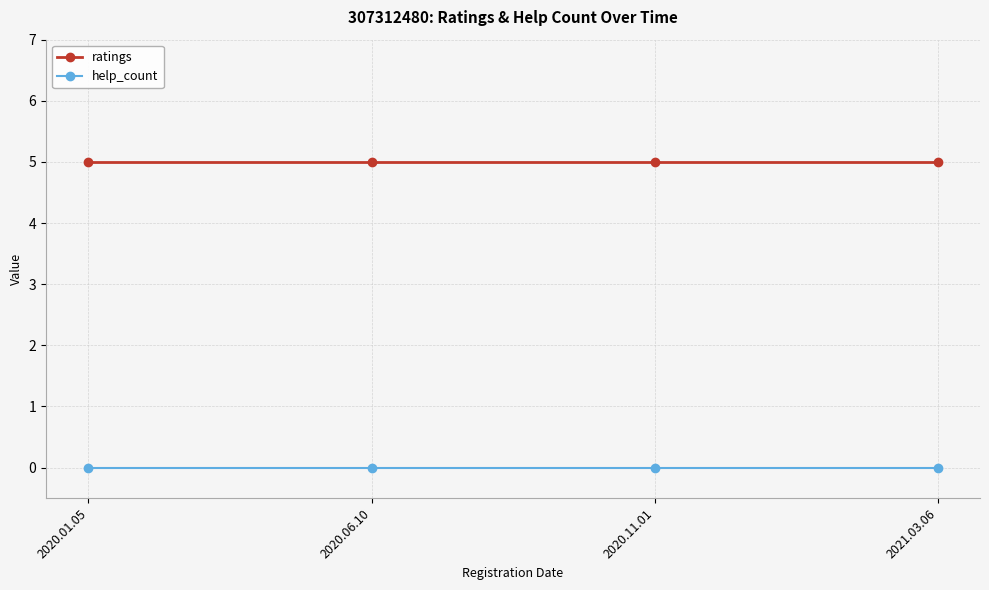

What value does the ratings series have at 2020.01.05?

5